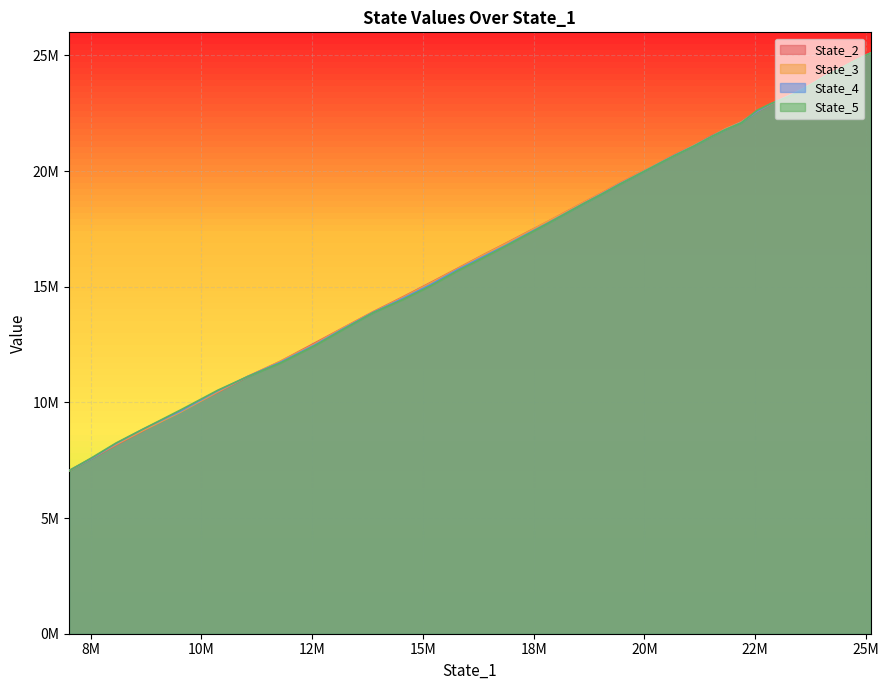

Which series ends up on top after the final intersection of State_3 and State_5?

State_5